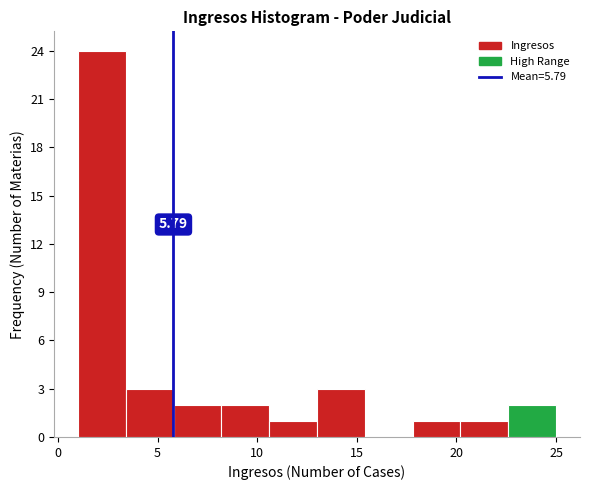

Over which range of the x-axis is the bar tallest?

1.0 to 3.4